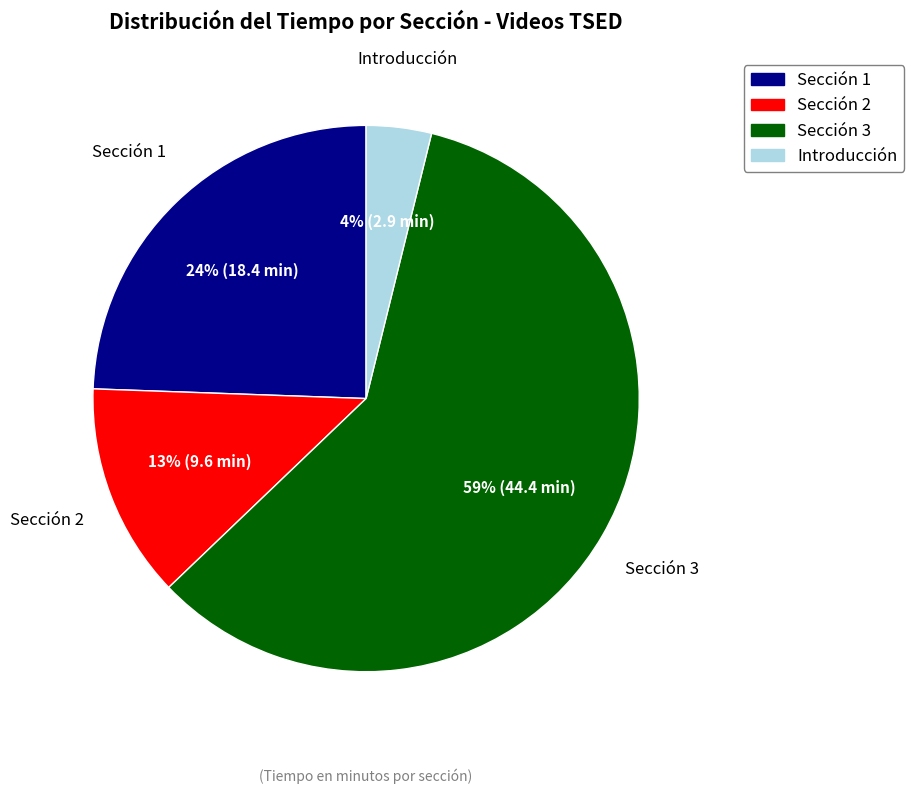

The Sección 1 slice represents 15% of the pie. True or false?

False